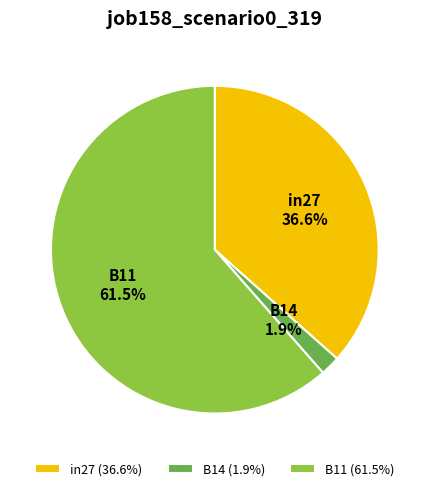

To the nearest percent, what portion does B14 represent?

2%